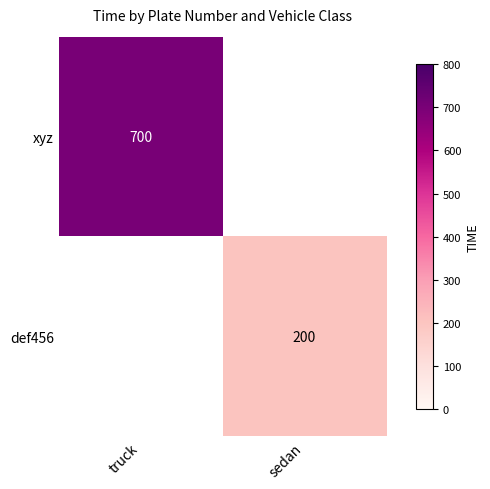

Is it true that def456 equals 40 at sedan?

False